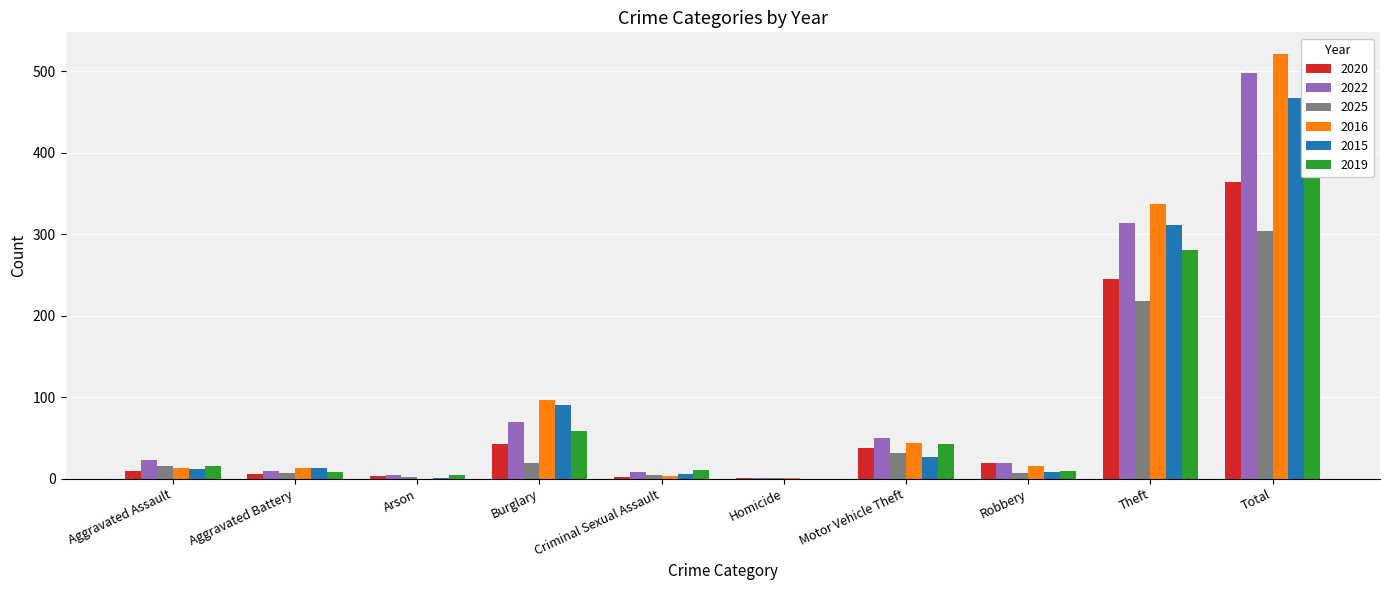

Count the number of data series in this chart.

6